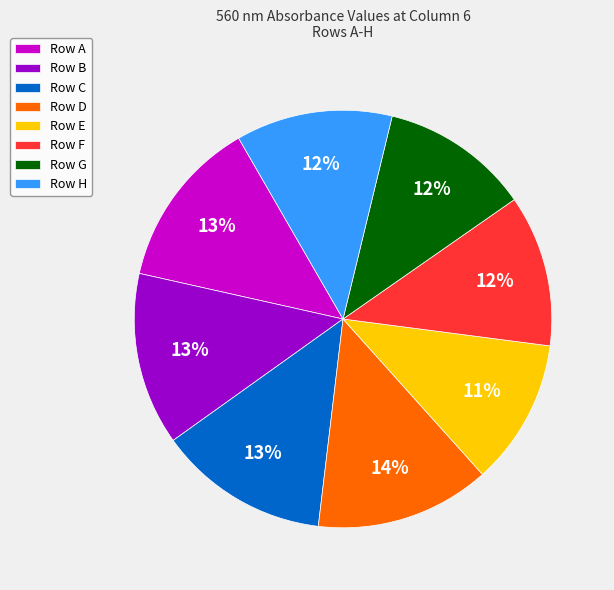

Count the number of slices in the pie.

8